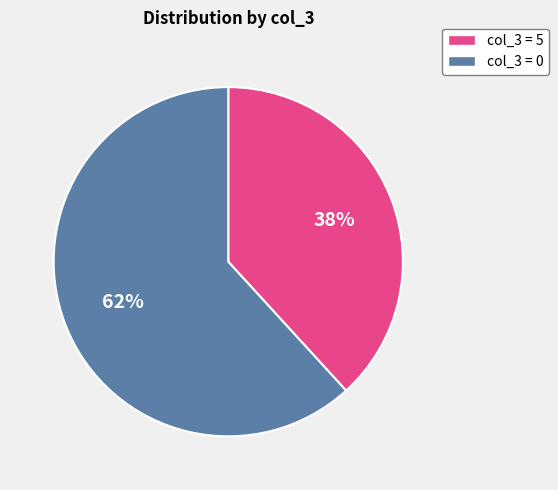

Is there a majority slice in this chart?

Yes